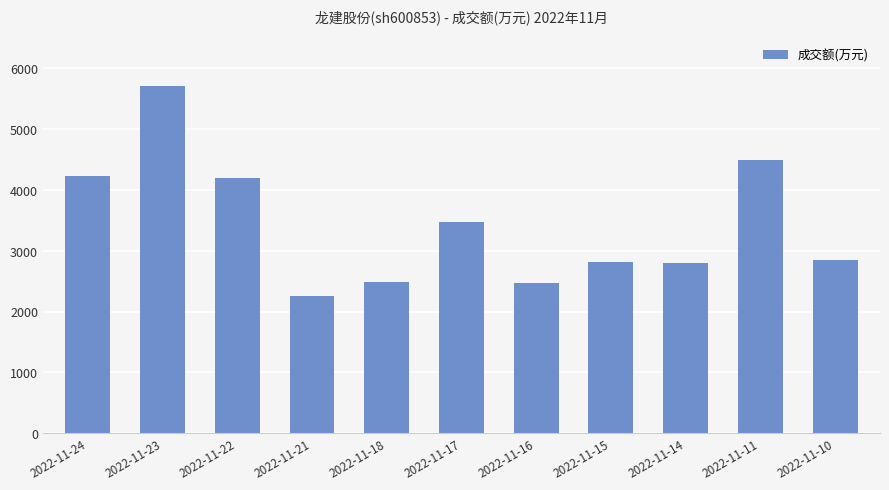

What is the value of the 10th bar from the left?

4497